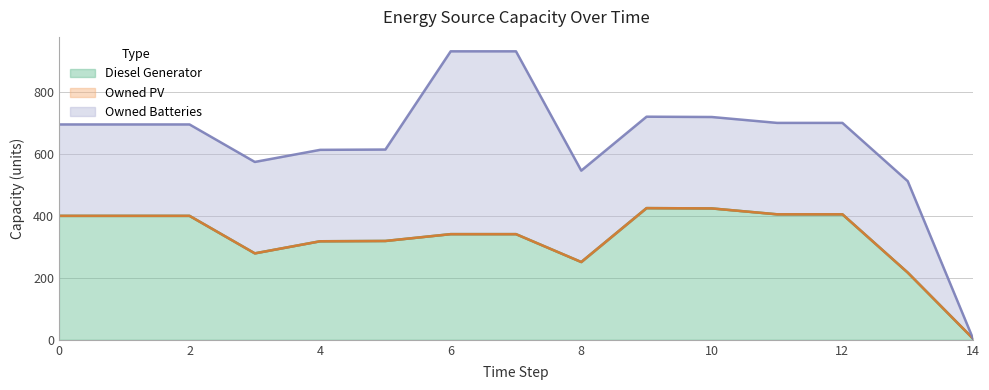

At how many categories does at least one series exceed 123?

14